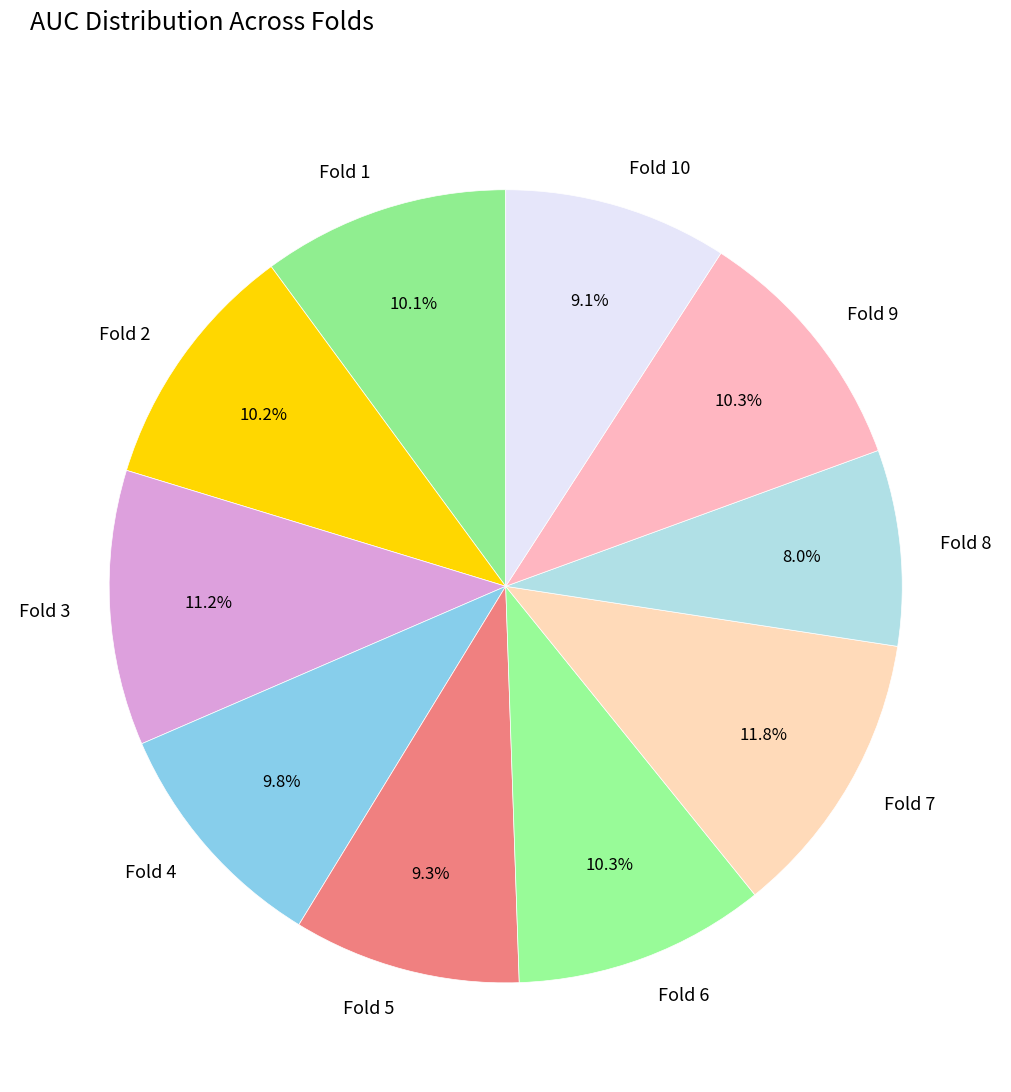

To the nearest percent, what portion does Fold 10 represent?

9%